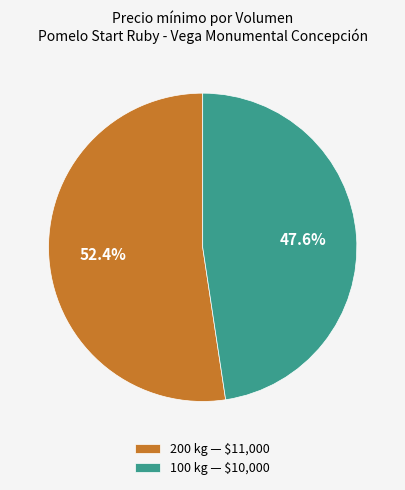

Which category has the smallest portion of the pie?

100 kg